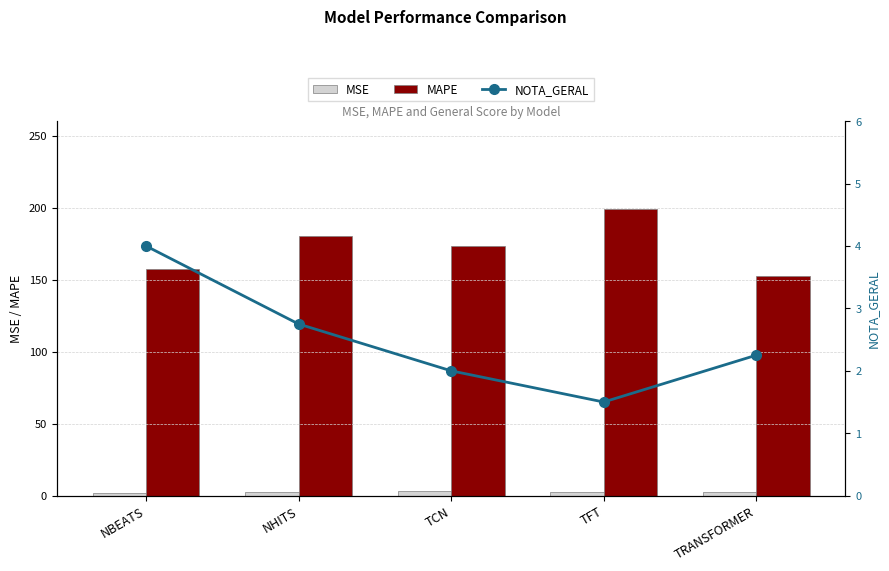

Count the NOTA_GERAL values in the range 2 to 3.

3